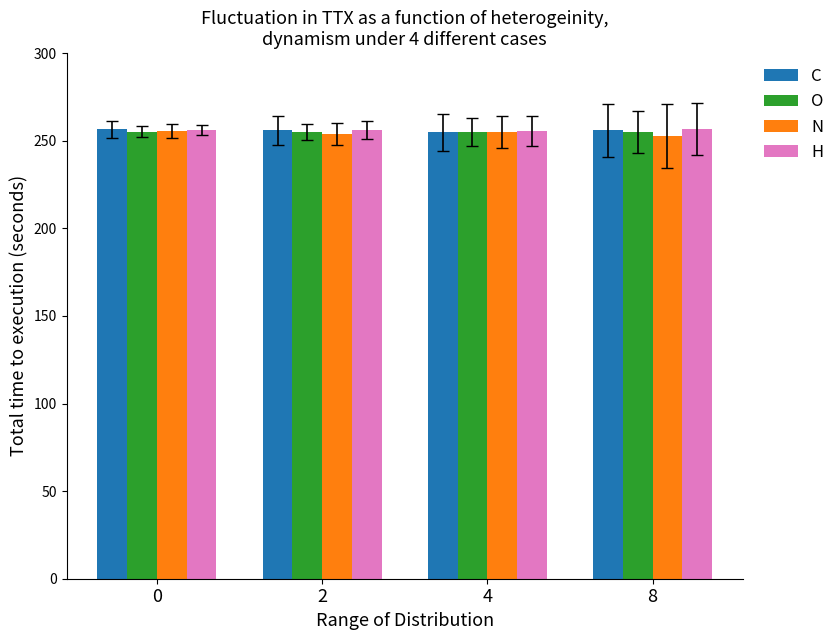

True or false: N has a value of 253.9 at 2.

True